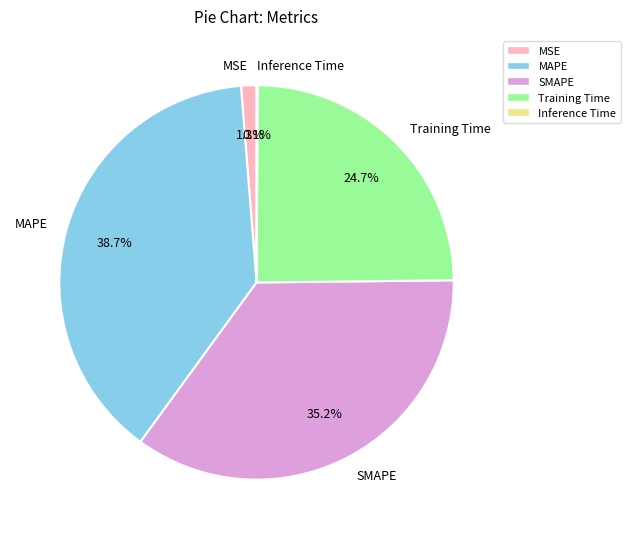

Is it true that SMAPE is 35% of the pie?

True